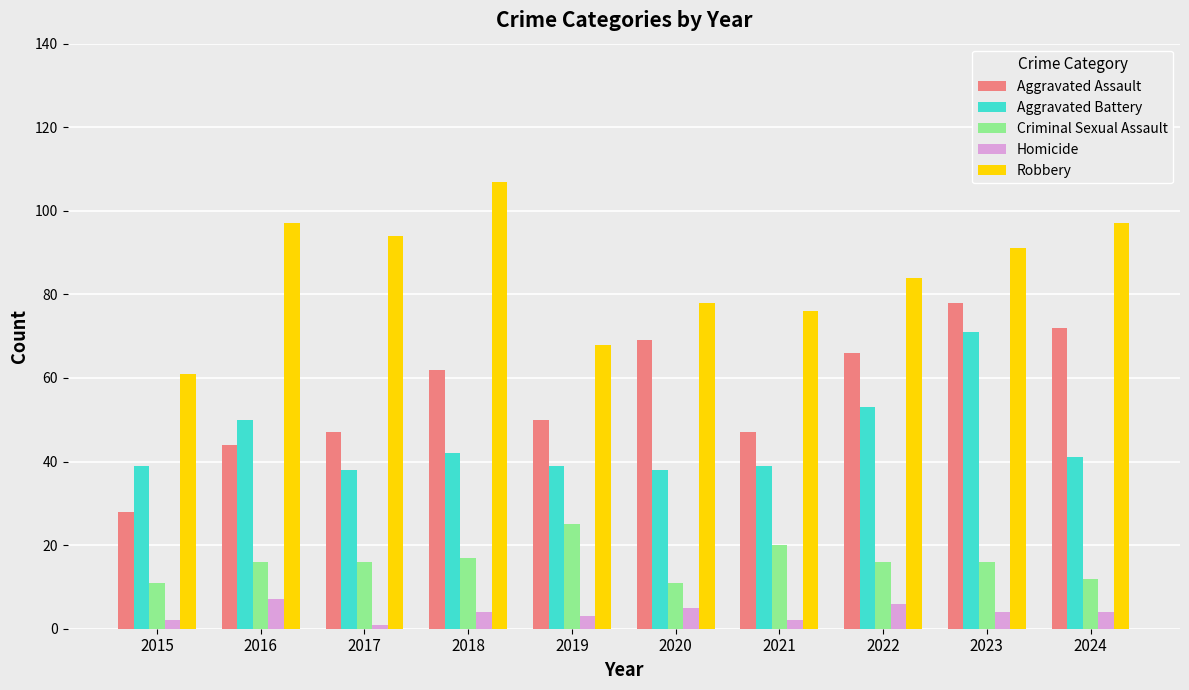

Reading left to right, extract all data points from this chart.

Aggravated Assault: 2015=28	2016=44	2017=47	2018=62	2019=50	2020=69	2021=47	2022=66	2023=78	2024=72
Aggravated Battery: 2015=39	2016=50	2017=38	2018=42	2019=39	2020=38	2021=39	2022=53	2023=71	2024=41
Criminal Sexual Assault: 2015=11	2016=16	2017=16	2018=17	2019=25	2020=11	2021=20	2022=16	2023=16	2024=12
Homicide: 2015=2	2016=7	2017=1	2018=4	2019=3	2020=5	2021=2	2022=6	2023=4	2024=4
Robbery: 2015=61	2016=97	2017=94	2018=107	2019=68	2020=78	2021=76	2022=84	2023=91	2024=97